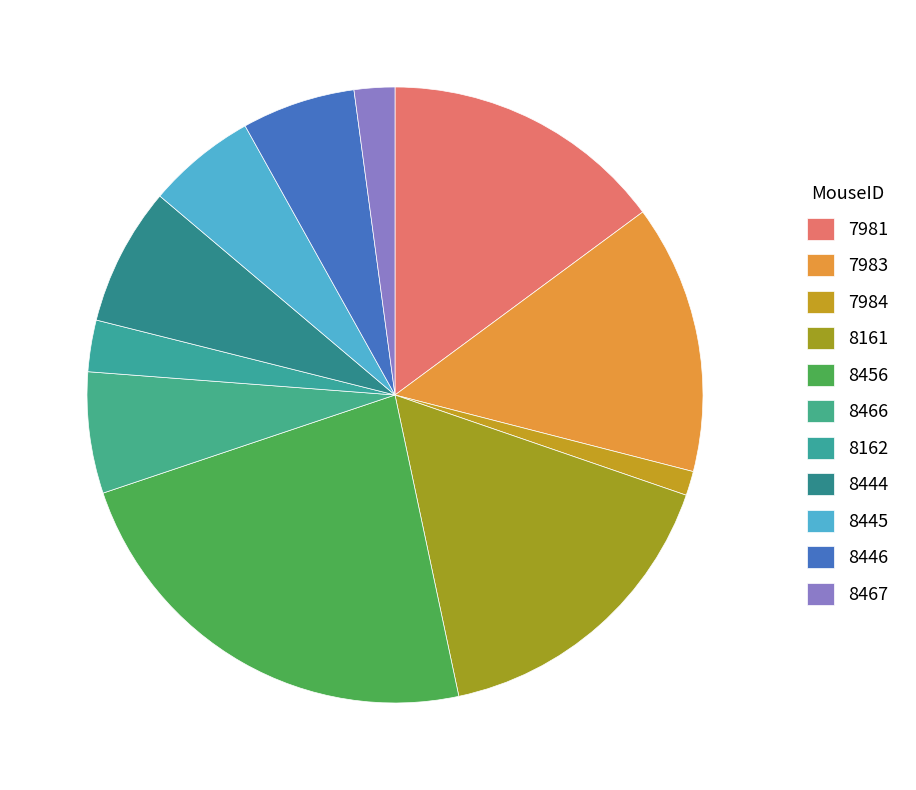

To the nearest percent, what is the difference between the largest and smallest slice percentages?

22%